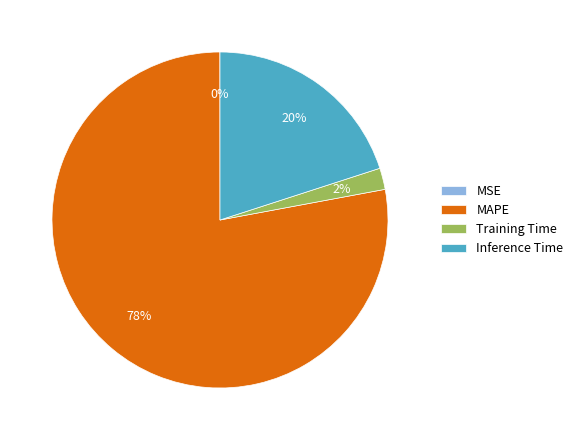

Does any single category account for the majority?

Yes